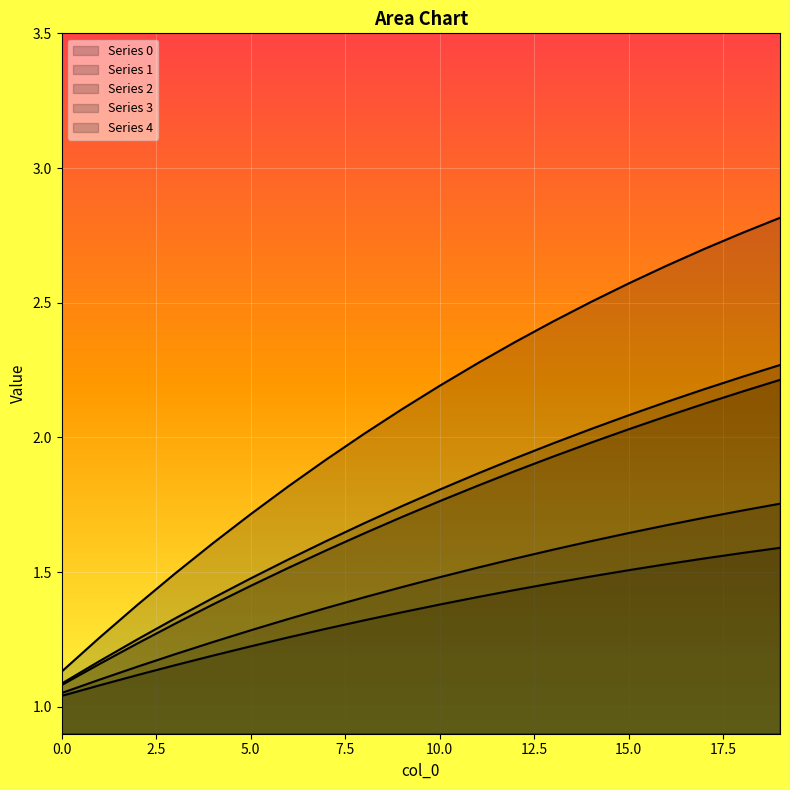

True or false: 3 and 2 intersect in this chart.

False